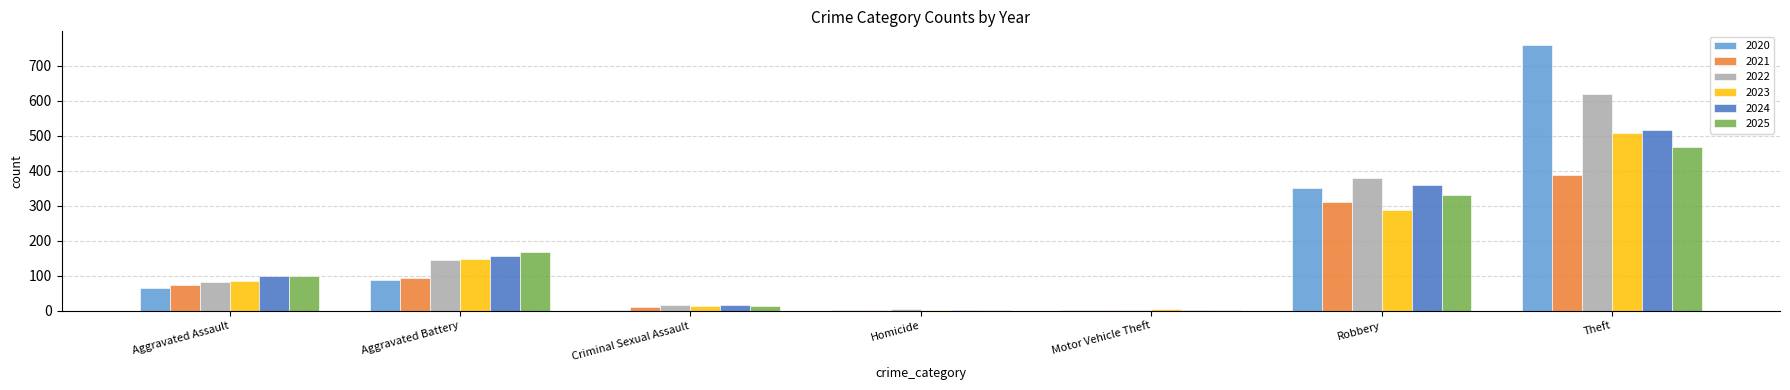

Is it true that 2022 equals 248 at Aggravated Battery?

False